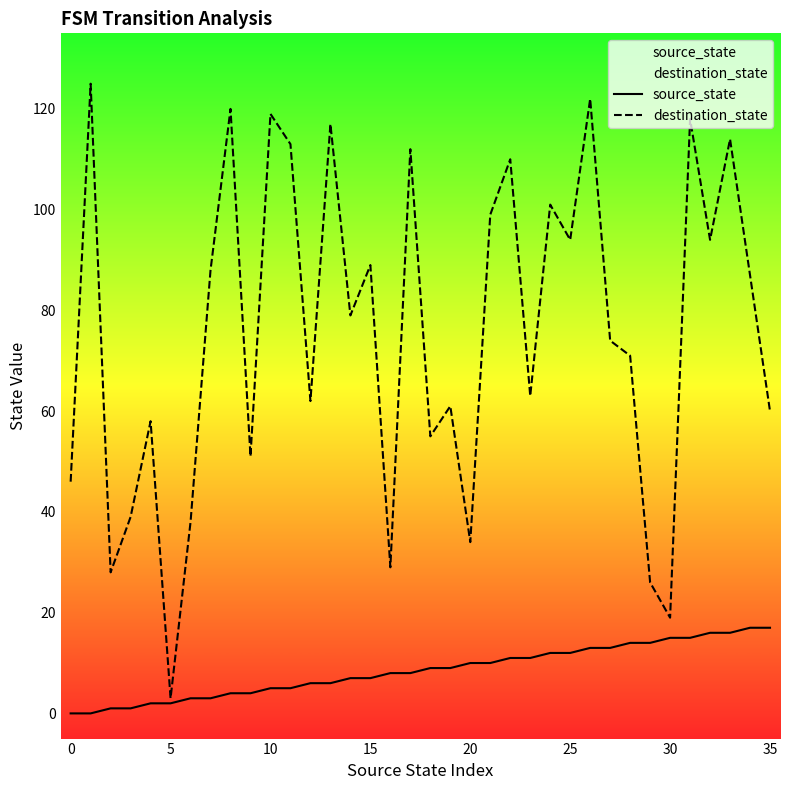

What is the maximum value shown in the chart?

125